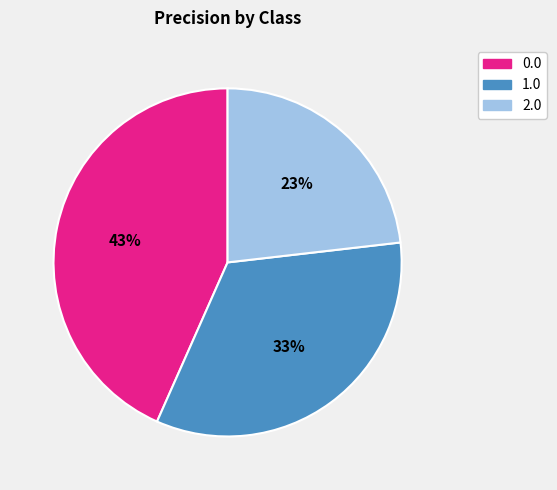

The 1.0 slice represents 33% of the pie. True or false?

True